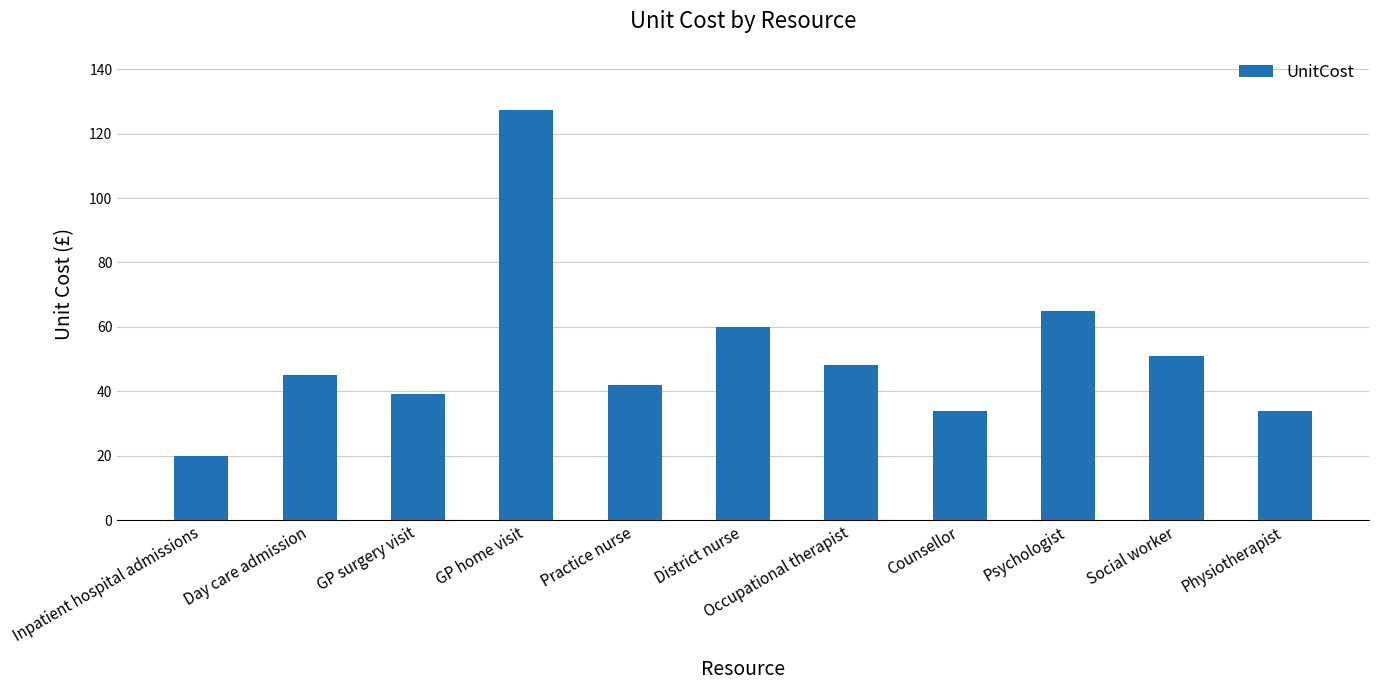

What is the label of the 11th bar from the right?

Inpatient hospital admissions